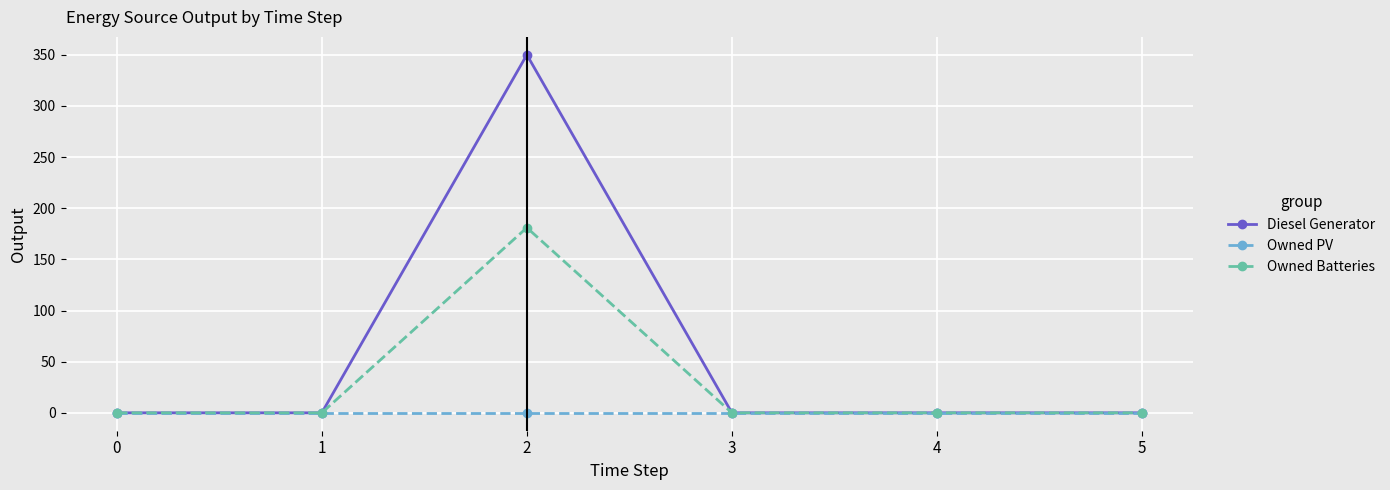

Reading left to right, transcribe all the data shown in this chart.

Diesel Generator: 0	0	350	0	0	0
Owned PV: 0	0	0	0	0	0
Owned Batteries: 0	0	181	0	0	0